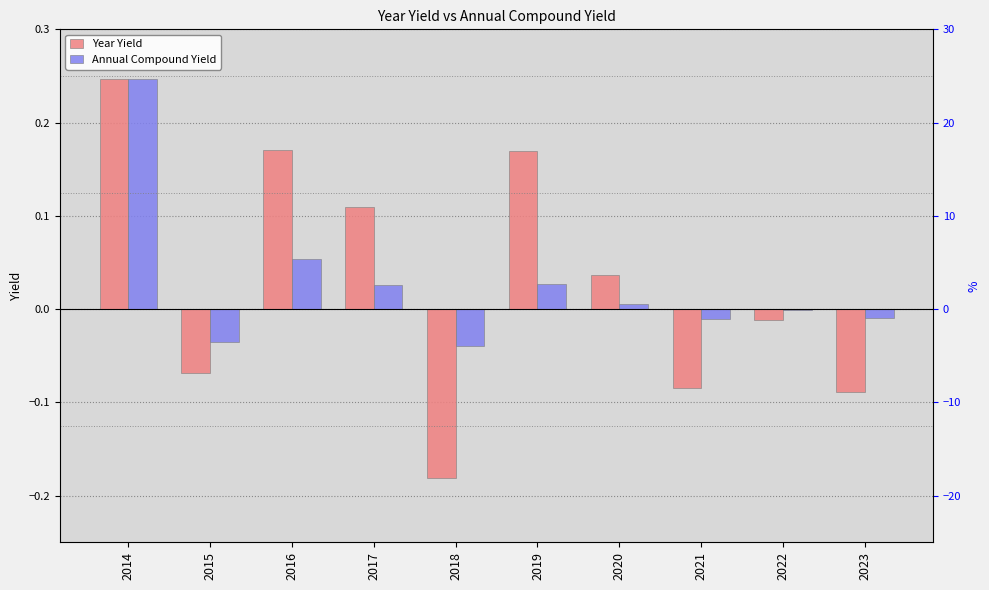

Between 2022 and 2015, which is larger?

2022